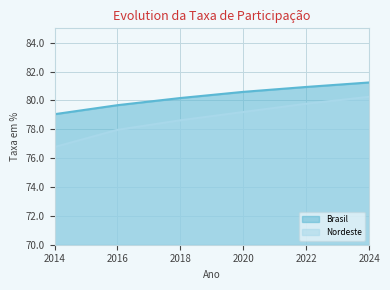

Reading left to right, extract all data points from this chart.

Brasil: 2014=79.0	2016=79.7	2018=80.2	2020=80.6	2022=80.9	2024=81.2
Nordeste: 2014=76.8	2016=78.0	2018=78.6	2020=79.2	2022=79.8	2024=80.3